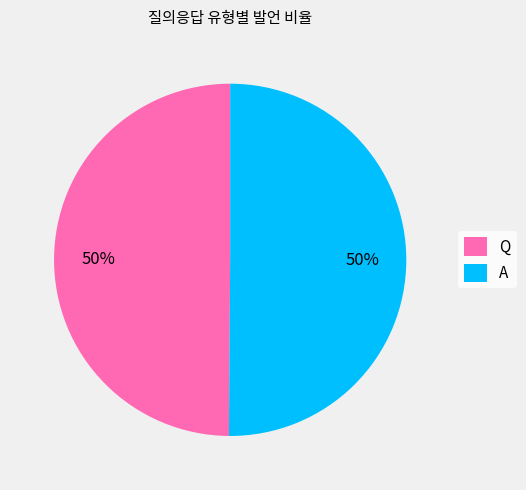

How many segments does this pie chart have?

2